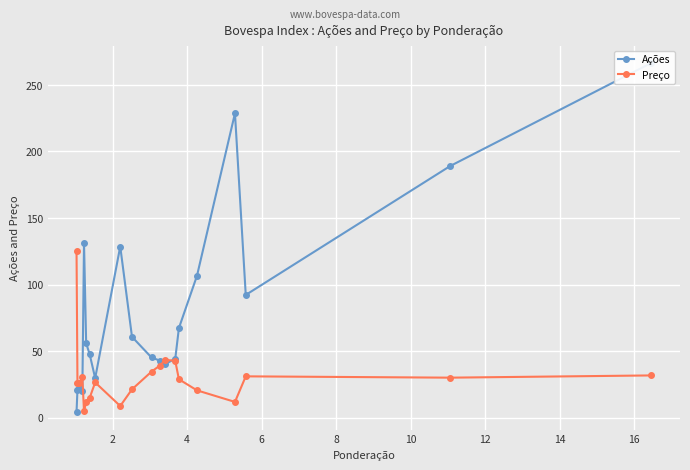

What is the total value across all series at 8?

127.3